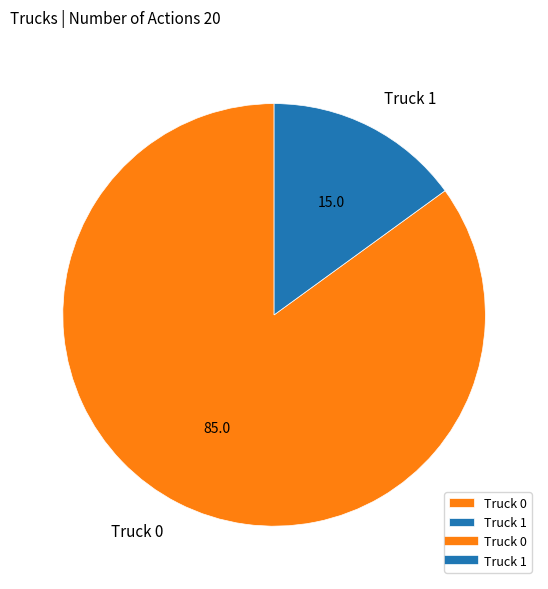

Which category has the smallest portion of the pie?

Truck 1